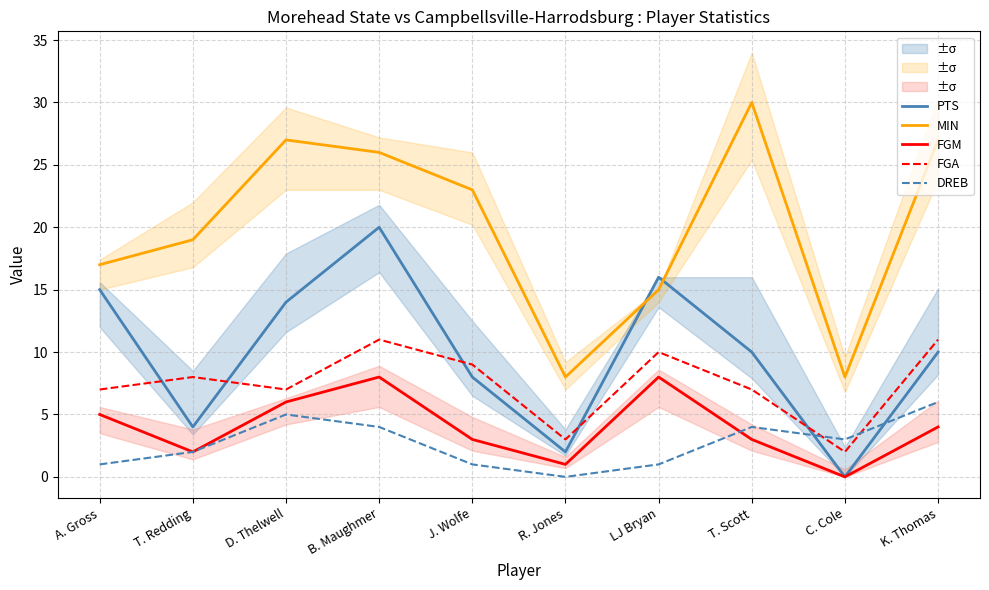

At which label is FGM closest to 4?

K. Thomas